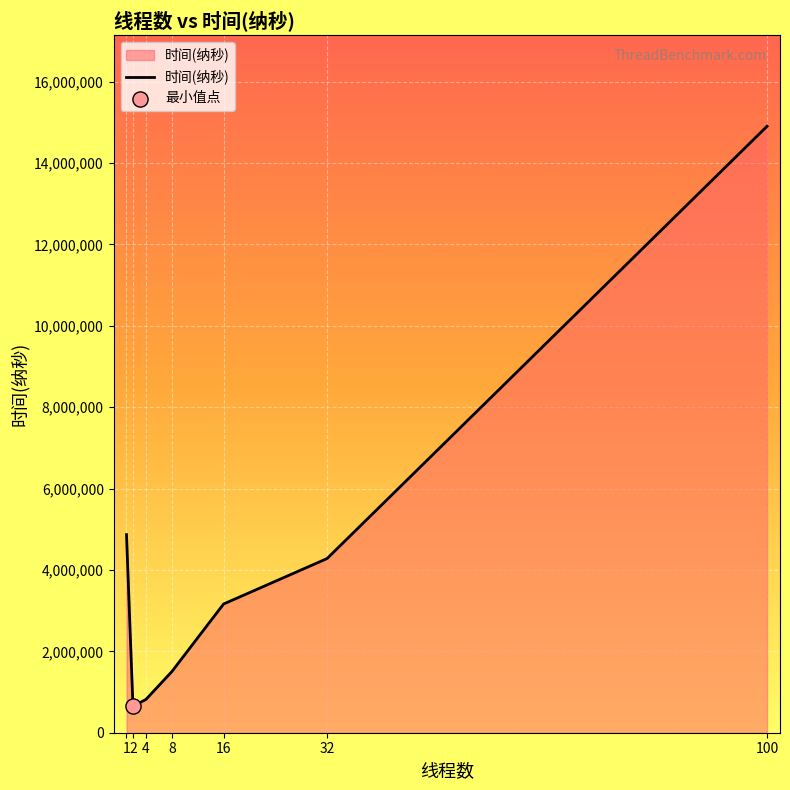

Approximately how many times larger is the value at 16 compared to 32?

0.7